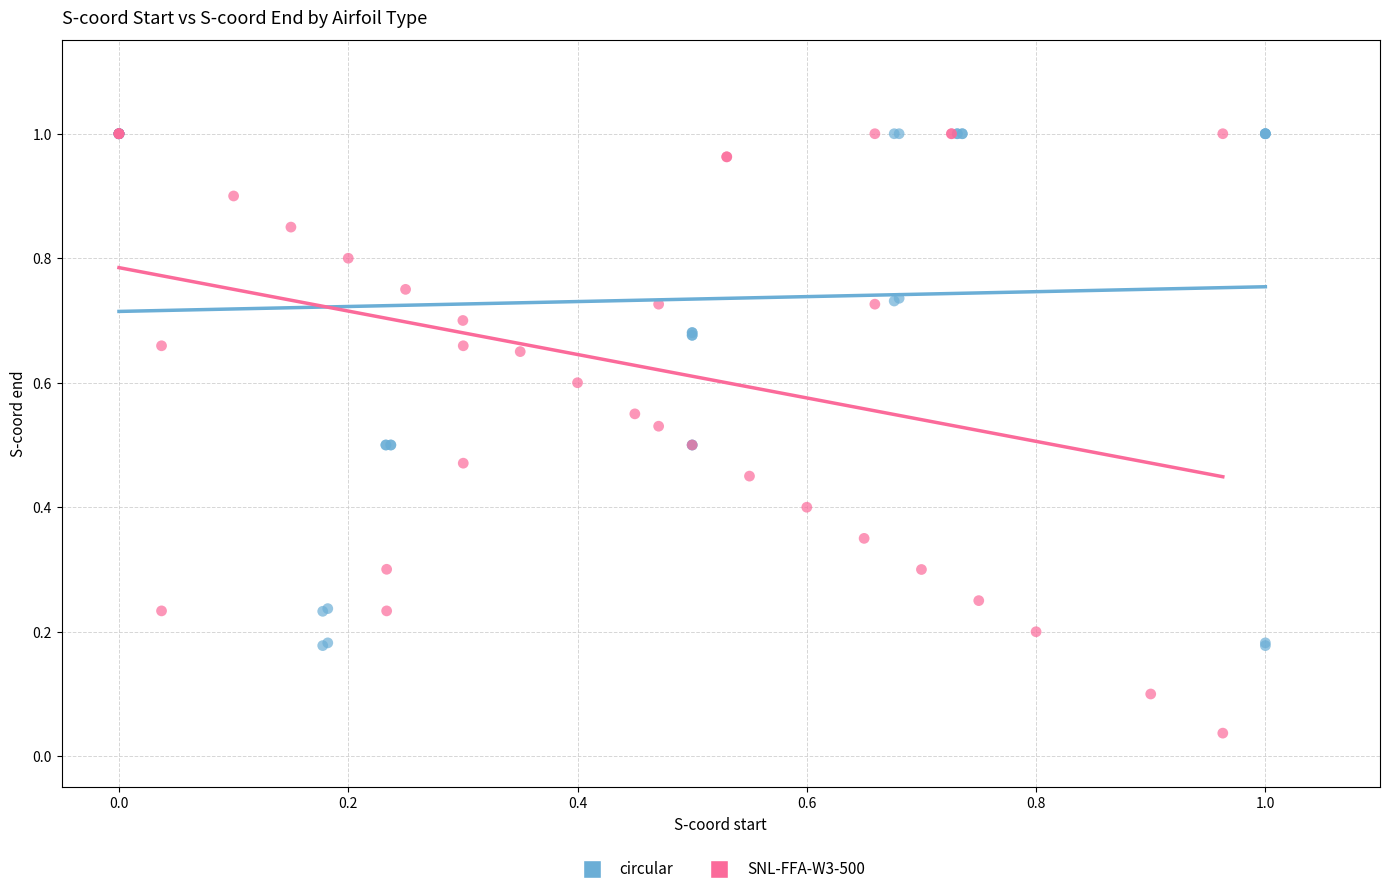

Which series contains the lowest Y value?

SNL-FFA-W3-500